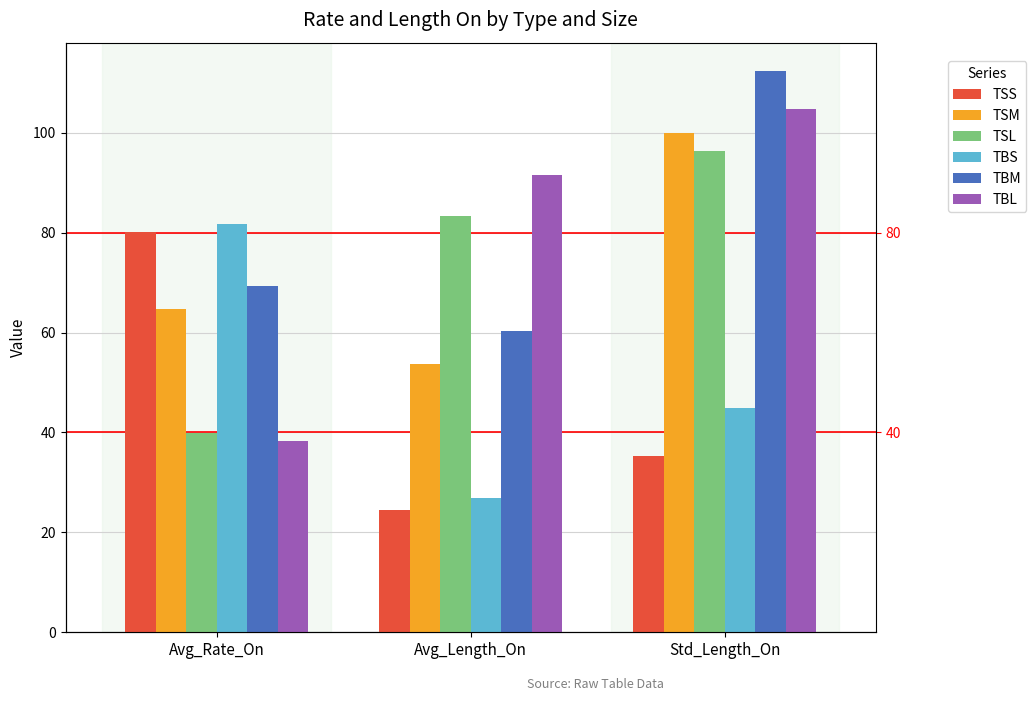

Reading left to right, what are all the values shown in this chart?

TSS: 80.2	24.6	35.2
TSM: 64.8	53.6	100.0
TSL: 39.8	83.4	96.3
TBS: 81.7	26.8	45.0
TBM: 69.4	60.4	112.4
TBL: 38.3	91.6	104.7